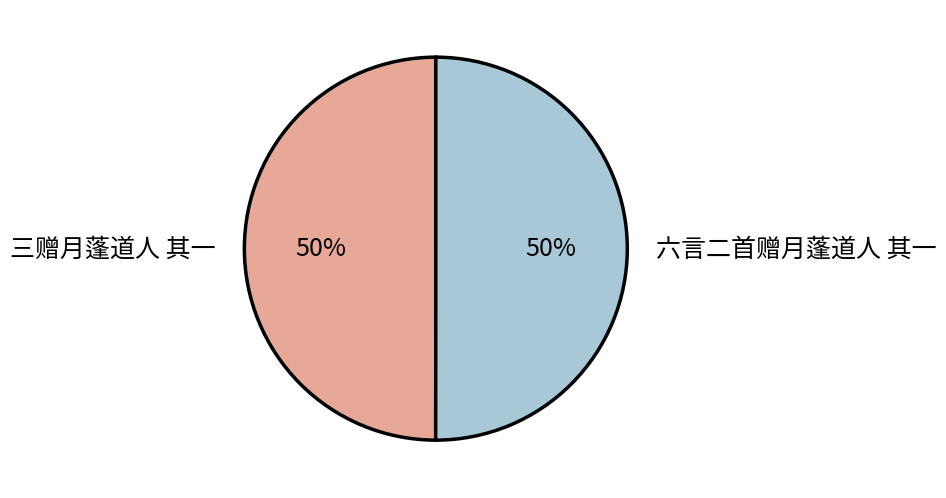

To the nearest percent, what is the combined percentage of 六言二首赠月蓬道人 其一 and 三赠月蓬道人 其一?

100%